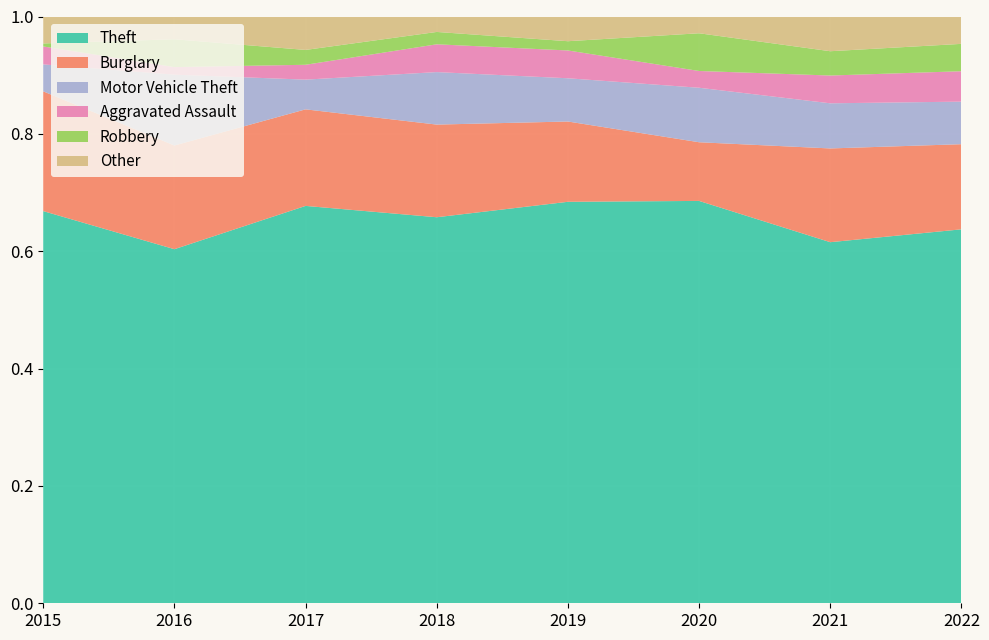

Reading right to left, extract all data points from this chart.

Theft: 123	104	96	130	125	107	140	131
Burglary: 28	27	14	26	30	26	41	40
Motor Vehicle Theft: 14	13	13	14	17	8	28	9
Aggravated Assault: 10	8	4	9	9	4	3	6
Robbery: 9	7	9	3	4	4	11	1
Other: 9	10	4	8	5	9	9	9